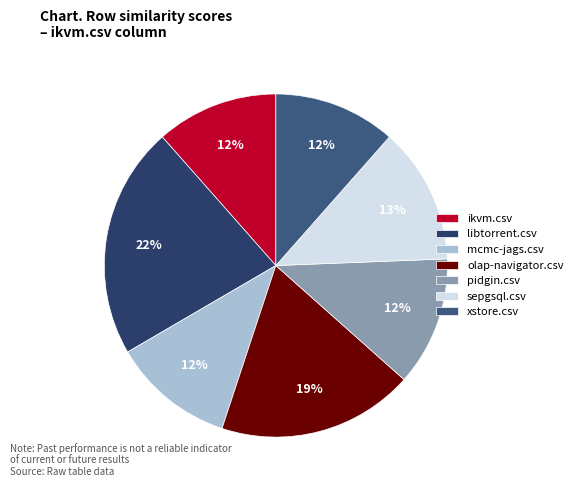

What percentage do mcmc-jags.csv and ikvm.csv together represent?

23.0%